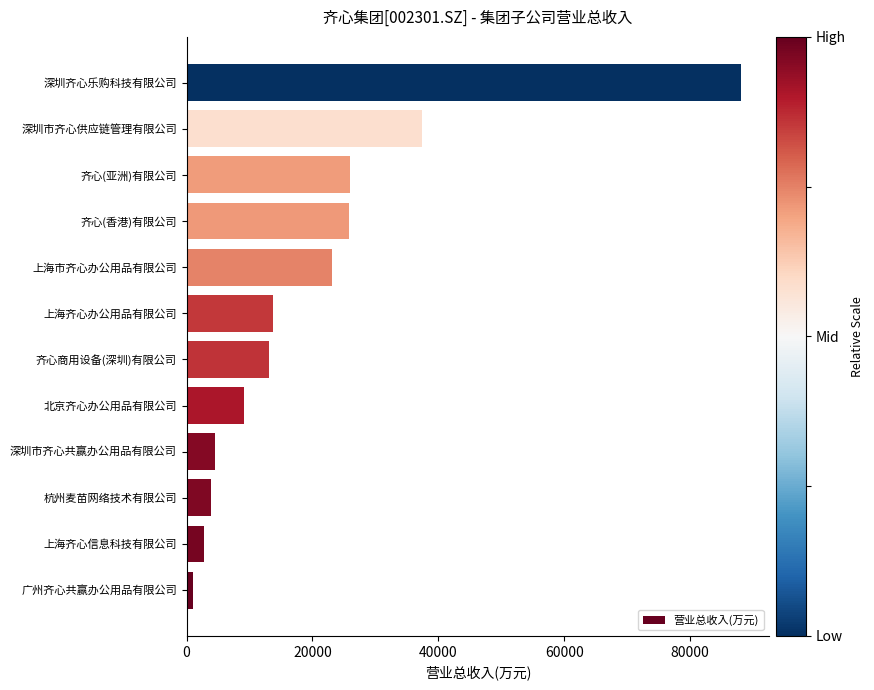

Between 杭州麦苗网络技术有限公司 and 深圳齐心乐购科技有限公司, which is larger?

深圳齐心乐购科技有限公司